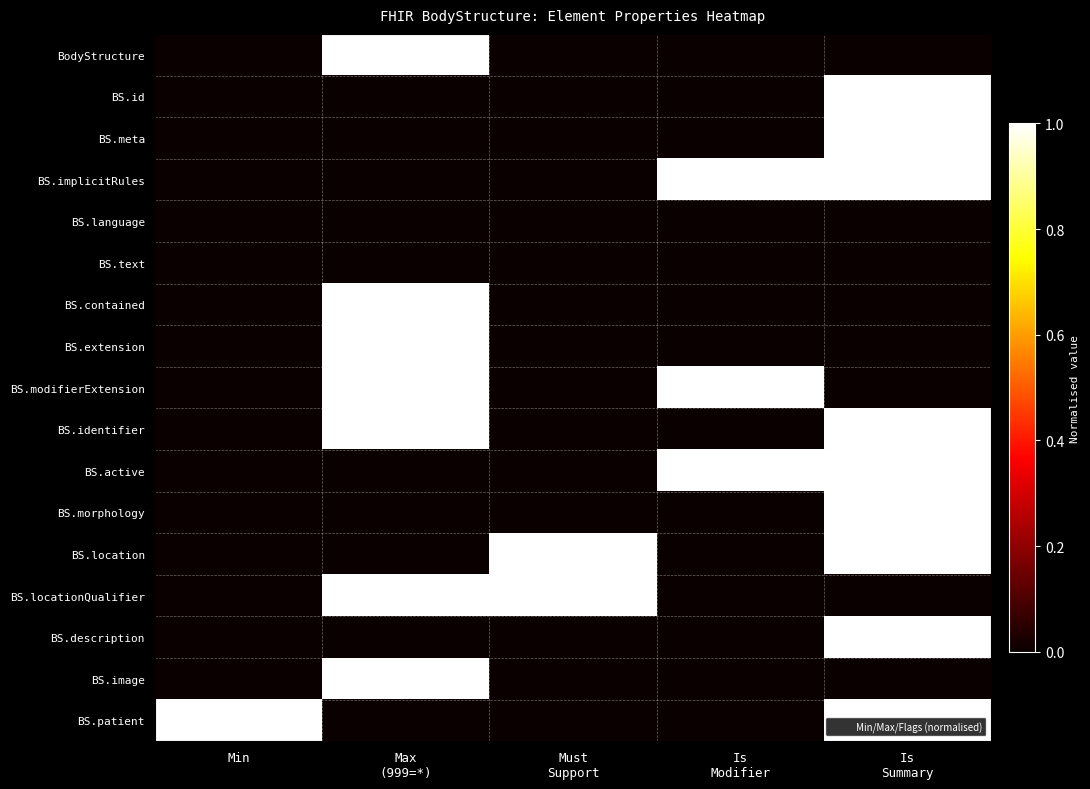

Reading right to left, extract all data points from this chart.

BodyStructure: Is
Summary=0	Is
Modifier=0	Must
Support=0	Max
(999=*)=1	Min=0
BS.id: Is
Summary=1	Is
Modifier=0	Must
Support=0	Max
(999=*)=0	Min=0
BS.meta: Is
Summary=1	Is
Modifier=0	Must
Support=0	Max
(999=*)=0	Min=0
BS.implicitRules: Is
Summary=1	Is
Modifier=1	Must
Support=0	Max
(999=*)=0	Min=0
BS.language: Is
Summary=0	Is
Modifier=0	Must
Support=0	Max
(999=*)=0	Min=0
BS.text: Is
Summary=0	Is
Modifier=0	Must
Support=0	Max
(999=*)=0	Min=0
BS.contained: Is
Summary=0	Is
Modifier=0	Must
Support=0	Max
(999=*)=1	Min=0
BS.extension: Is
Summary=0	Is
Modifier=0	Must
Support=0	Max
(999=*)=1	Min=0
BS.modifierExtension: Is
Summary=0	Is
Modifier=1	Must
Support=0	Max
(999=*)=1	Min=0
BS.identifier: Is
Summary=1	Is
Modifier=0	Must
Support=0	Max
(999=*)=1	Min=0
BS.active: Is
Summary=1	Is
Modifier=1	Must
Support=0	Max
(999=*)=0	Min=0
BS.morphology: Is
Summary=1	Is
Modifier=0	Must
Support=0	Max
(999=*)=0	Min=0
BS.location: Is
Summary=1	Is
Modifier=0	Must
Support=1	Max
(999=*)=0	Min=0
BS.locationQualifier: Is
Summary=0	Is
Modifier=0	Must
Support=1	Max
(999=*)=1	Min=0
BS.description: Is
Summary=1	Is
Modifier=0	Must
Support=0	Max
(999=*)=0	Min=0
BS.image: Is
Summary=0	Is
Modifier=0	Must
Support=0	Max
(999=*)=1	Min=0
BS.patient: Is
Summary=1	Is
Modifier=0	Must
Support=0	Max
(999=*)=0	Min=1